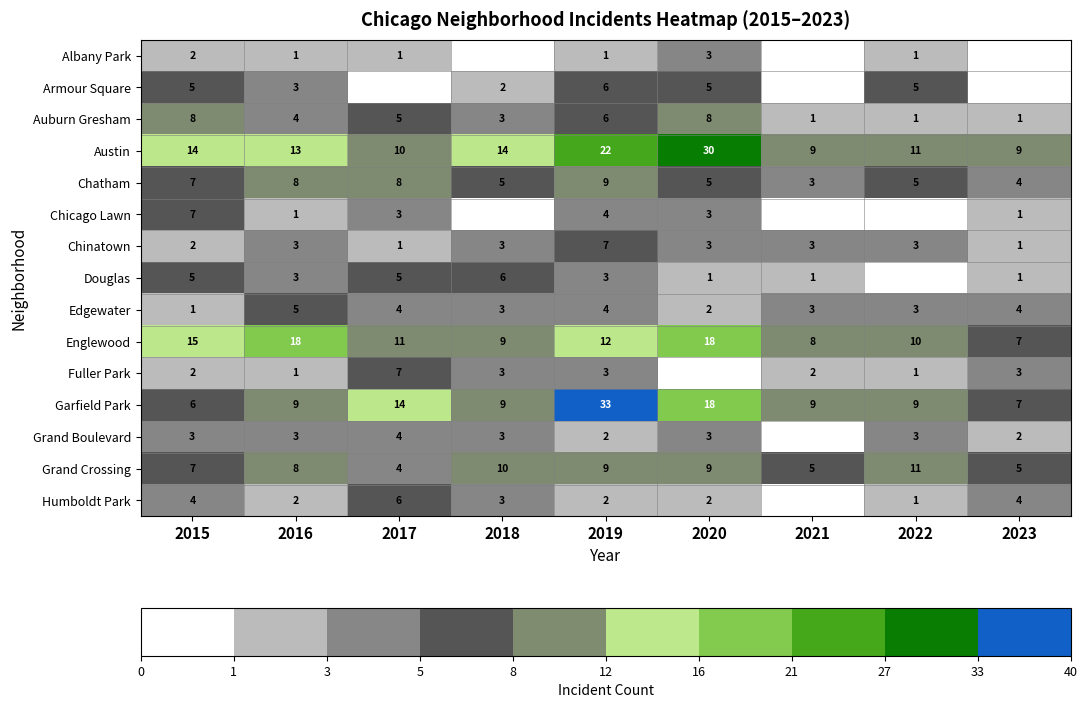

At how many categories does at least one series exceed 0?

9